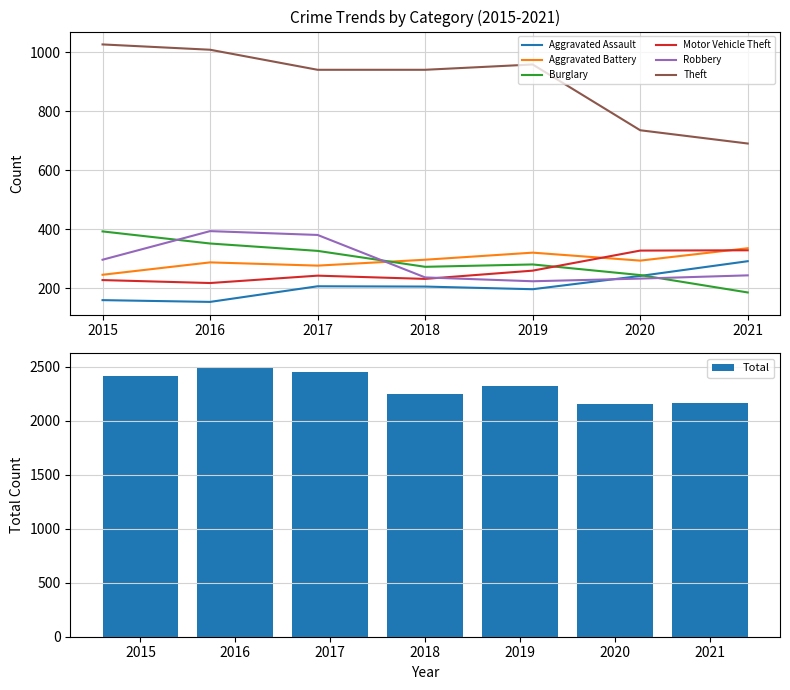

How many values in the Aggravated Assault series exceed 206?

3